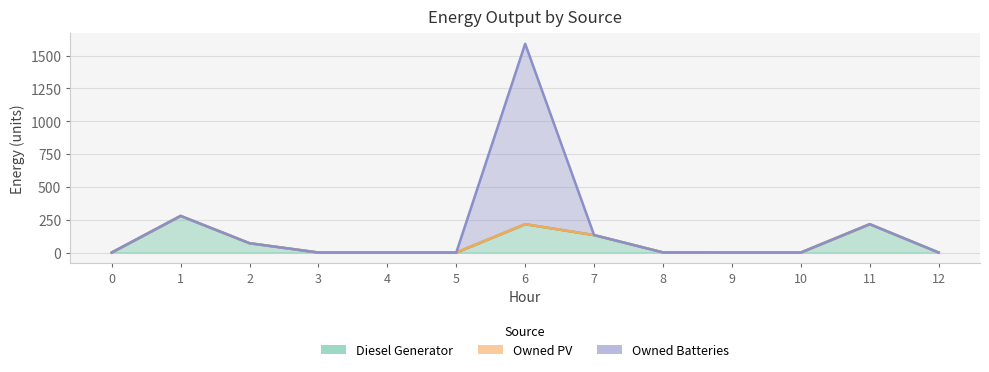

What are all the series names shown in the legend?

Diesel Generator, Owned PV, Owned Batteries